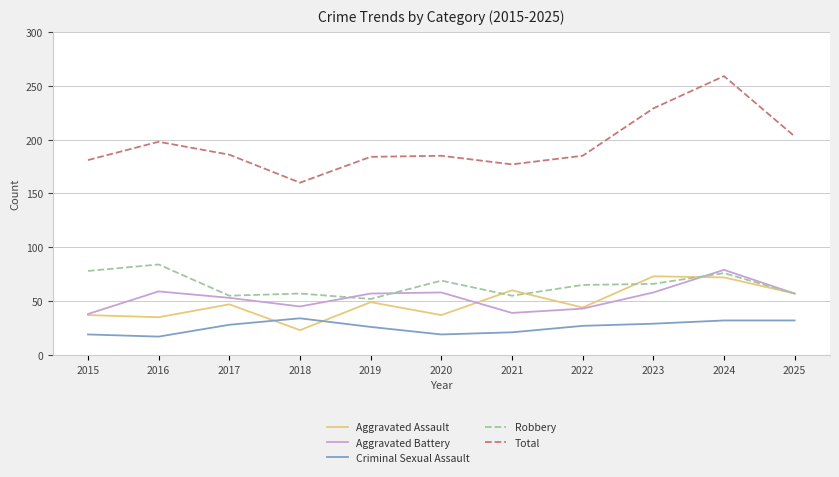

What is the minimum value for Robbery?

52